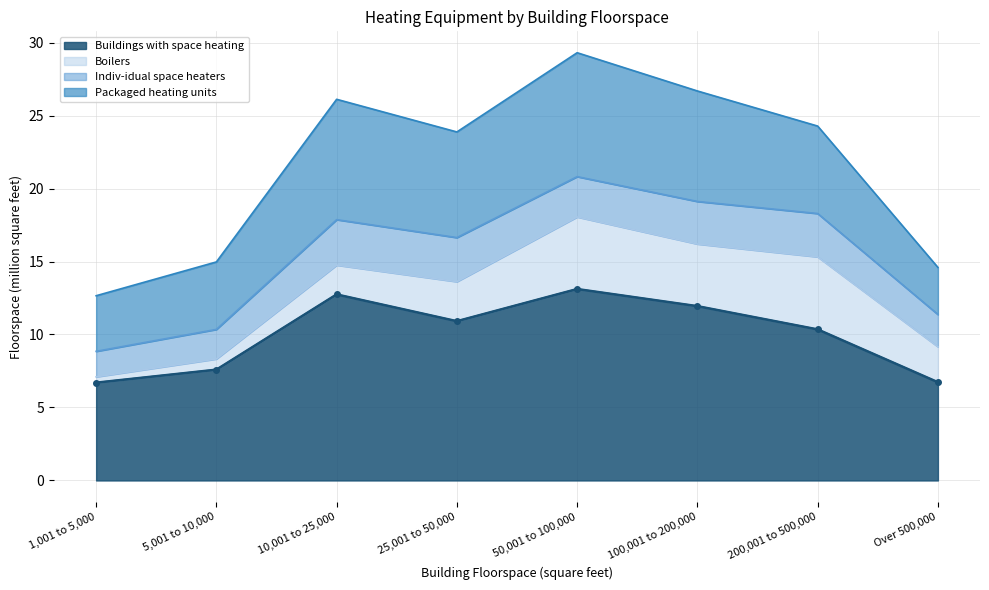

What is the average value of the Buildings with space heating series?

10.0